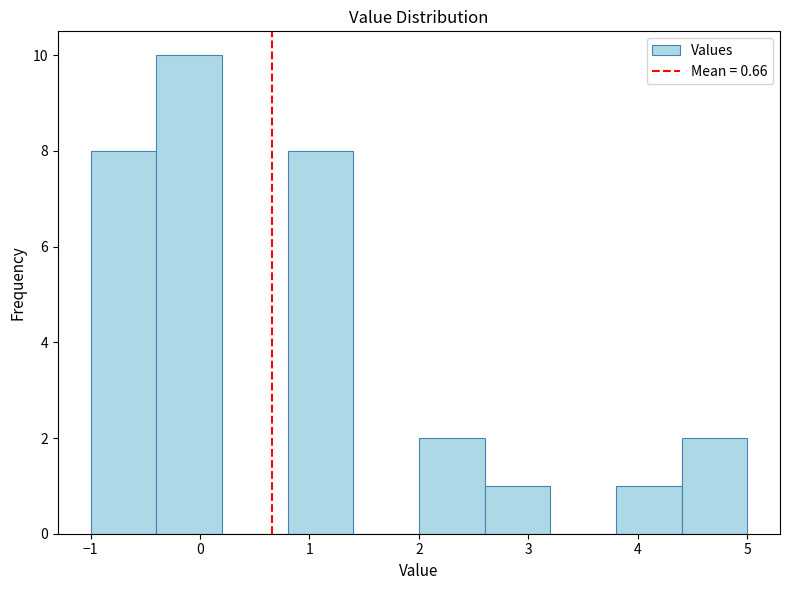

Reading left to right, list every bar in this chart as the range it spans on the x-axis followed by its height. The values are not printed on the chart, so give them approximately, as read against the axis.

-1.0 to -0.4: 8
-0.4 to 0.2: 10
0.2 to 0.8: 0
0.8 to 1.4: 8
1.4 to 2.0: 0
2.0 to 2.6: 2
2.6 to 3.2: 1
3.2 to 3.8: 0
3.8 to 4.4: 1
4.4 to 5.0: 2